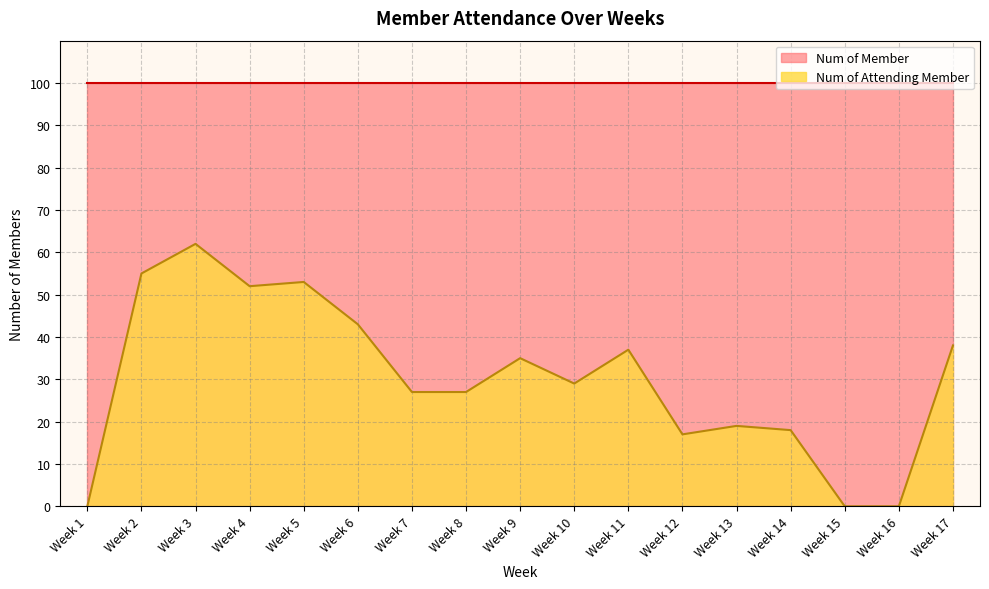

What is the sum of all values?

512